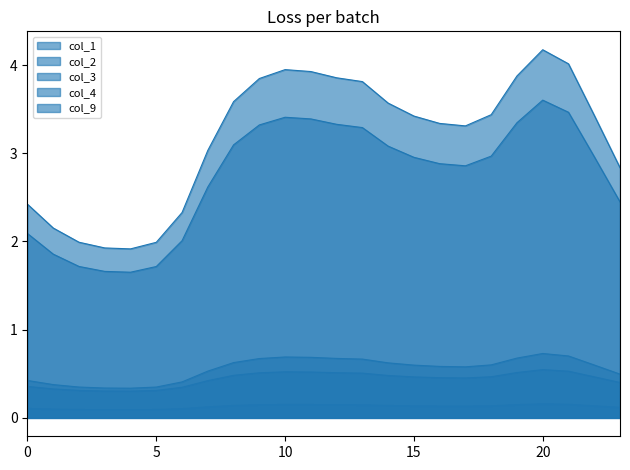

Rank the series by their maximum value, from lowest to highest.

col_4, col_3, col_2, col_1, col_9